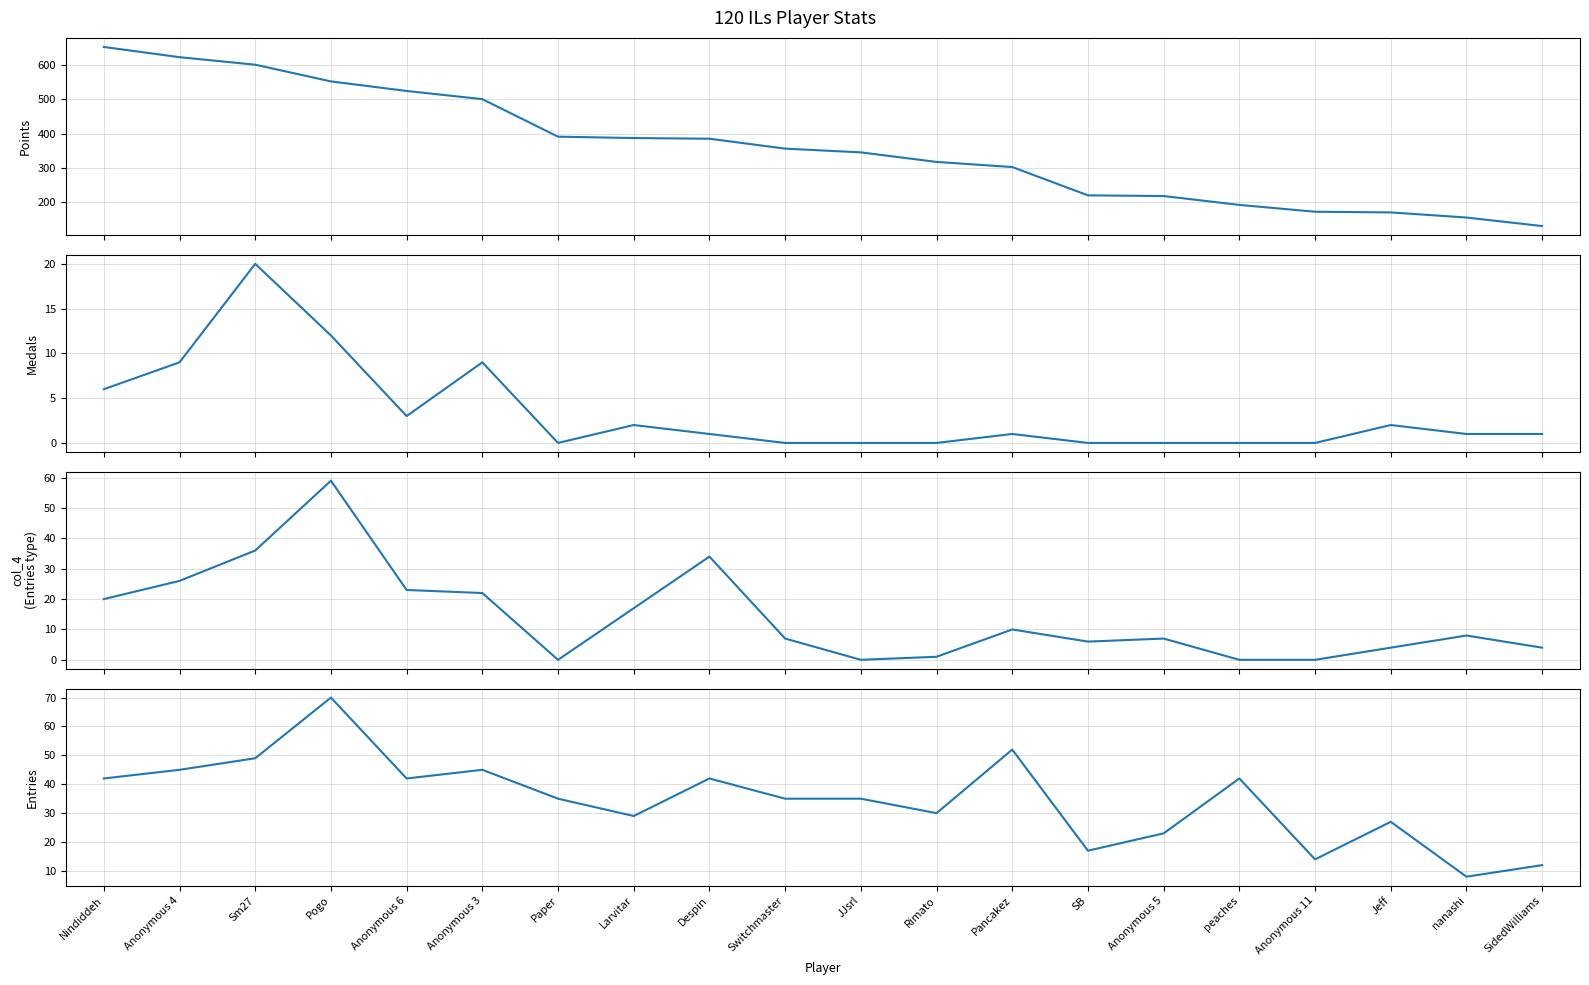

What is the total value across all series at Anonymous 3?

577